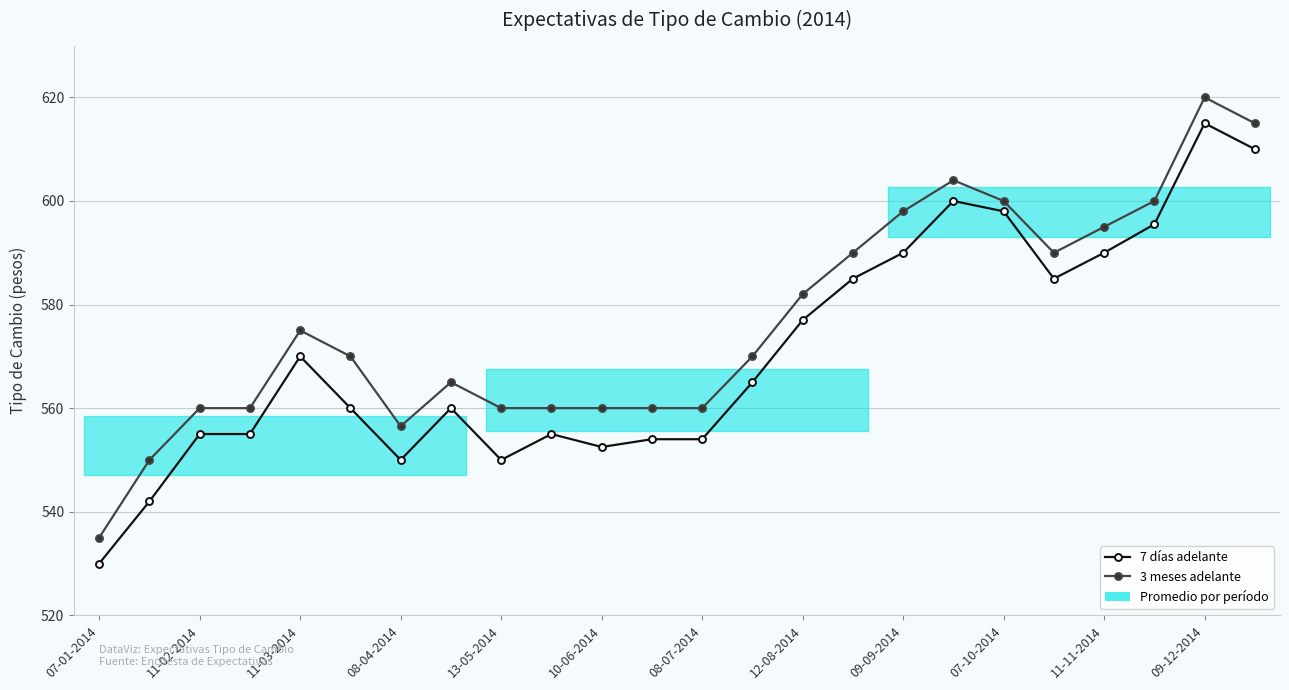

The 3 meses adelante series shows 535.0 at 07-01-2014. True or false?

True